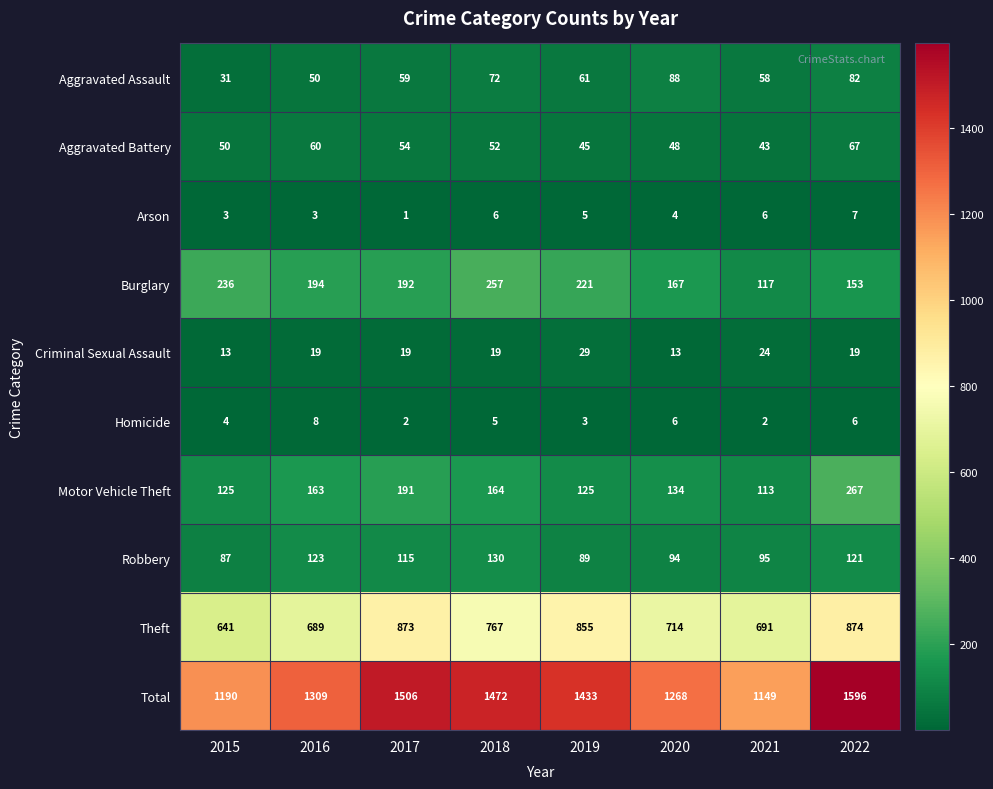

The Criminal Sexual Assault series shows 5 at 2015. True or false?

False